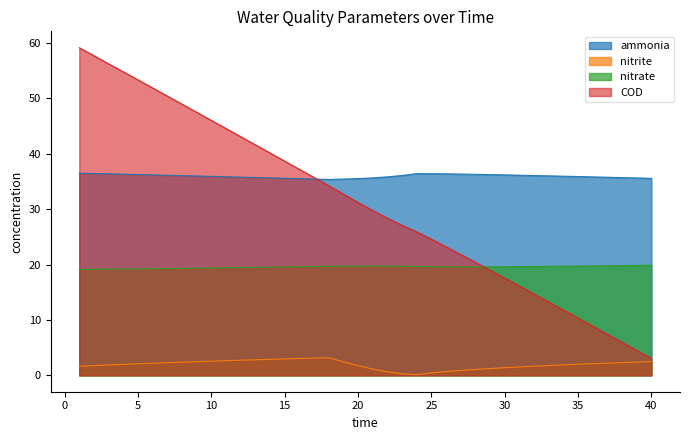

Is it true that COD equals 23.5 at 31?

False